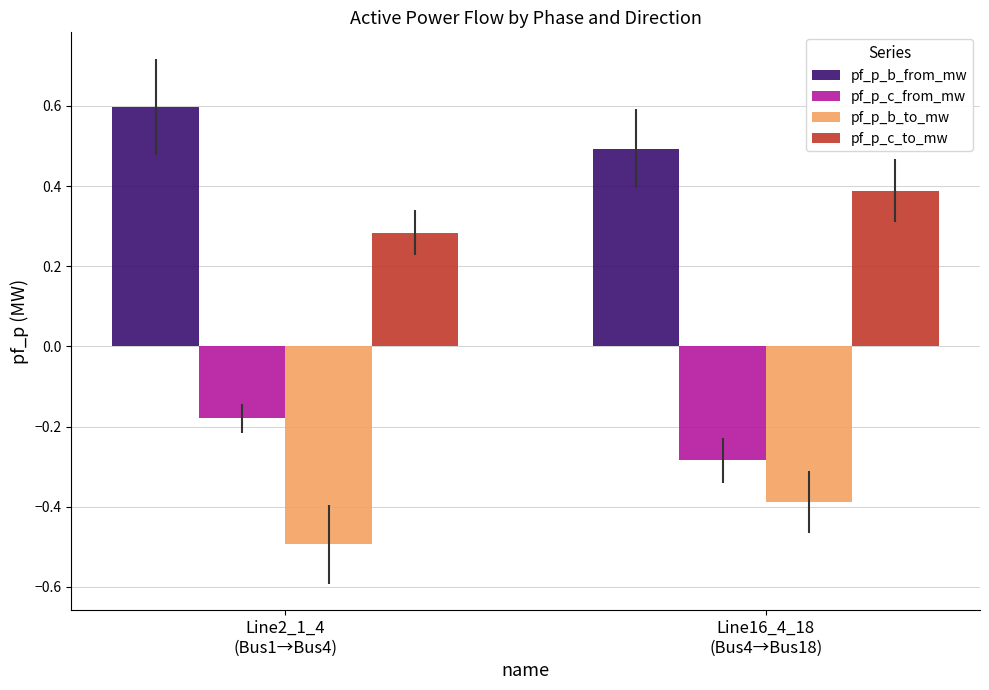

Is the value of pf_p_b_from_mw at Line2_1_4
(Bus1→Bus4) greater than the value of pf_p_c_to_mw at Line2_1_4
(Bus1→Bus4)?

Yes